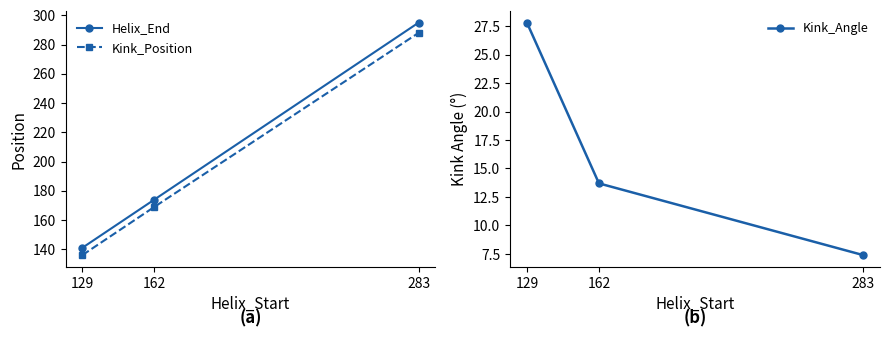

The value of Helix_End at 283 is 89.0. True or false?

False